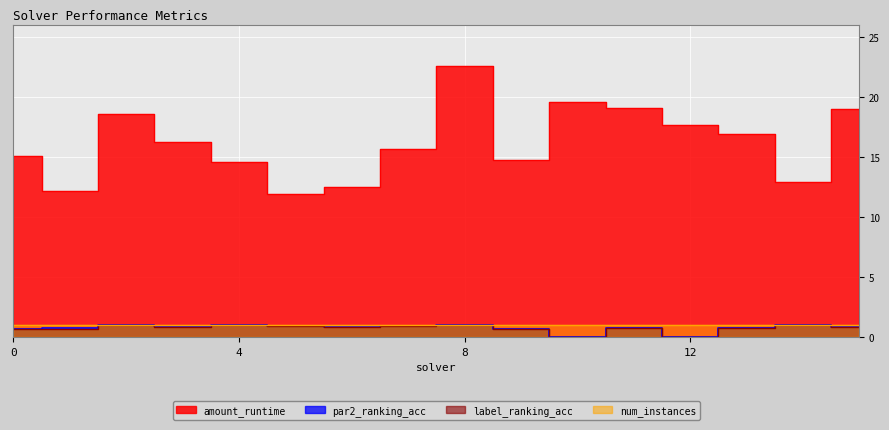

What is the minimum value for amount_runtime?

11.9